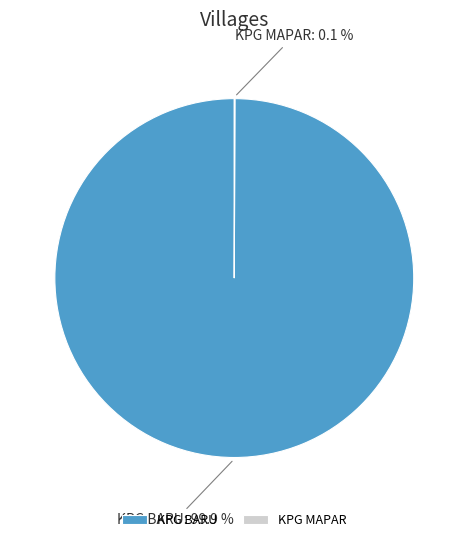

Which slice is the largest?

KPG BARU